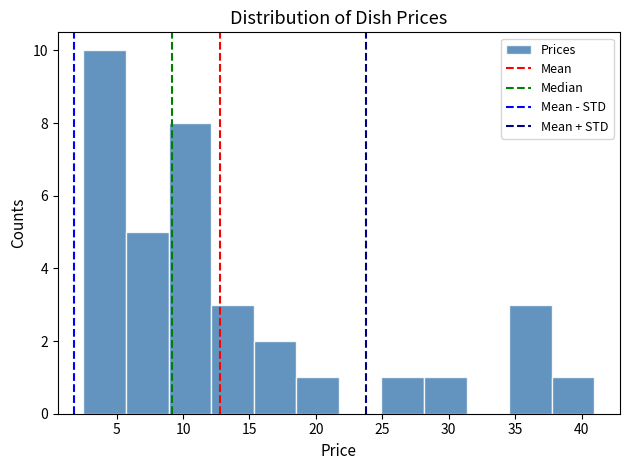

Reading left to right, list every bar in this chart as the range it spans on the x-axis followed by its height. Neither the bar edges nor the heights are printed on the chart, so give them approximately, as read against the axes.

2.5 to 5.5: 10
5.5 to 9.0: 5
9.0 to 12.0: 8
12.0 to 15.5: 3
15.5 to 18.5: 2
18.5 to 21.5: 1
21.5 to 25.0: 0
25.0 to 28.0: 1
28.0 to 31.5: 1
31.5 to 34.5: 0
34.5 to 38.0: 3
38.0 to 41.0: 1